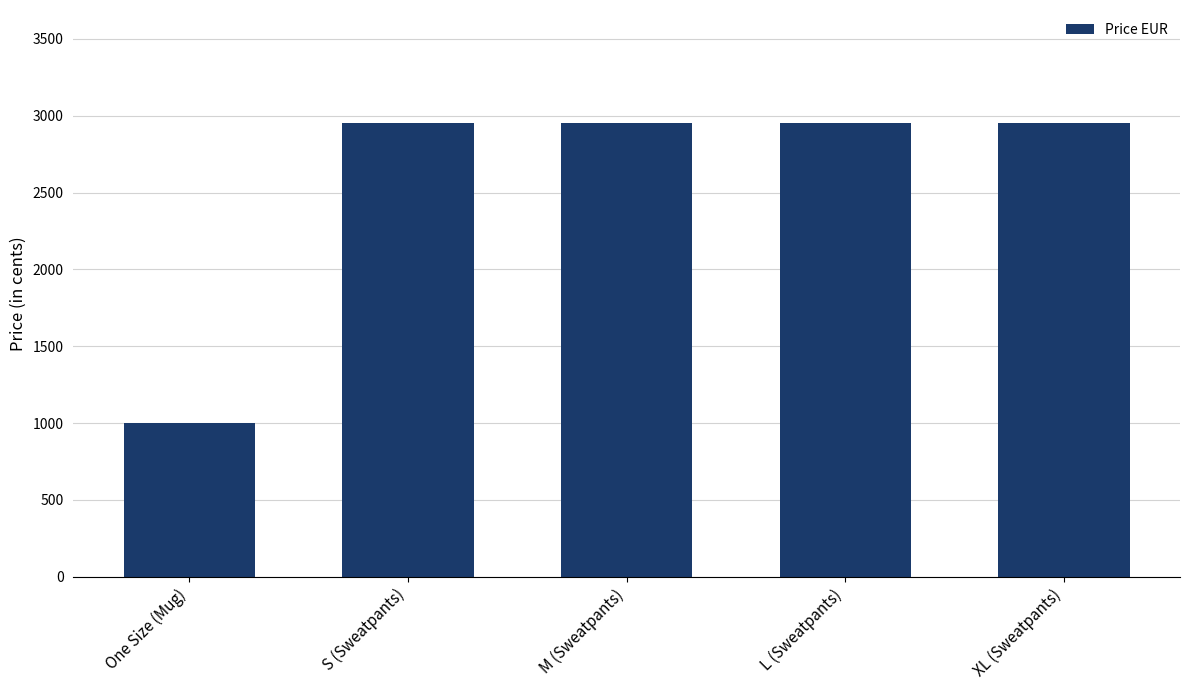

The chart shows a value of 1422 at One Size (Mug). True or false?

False